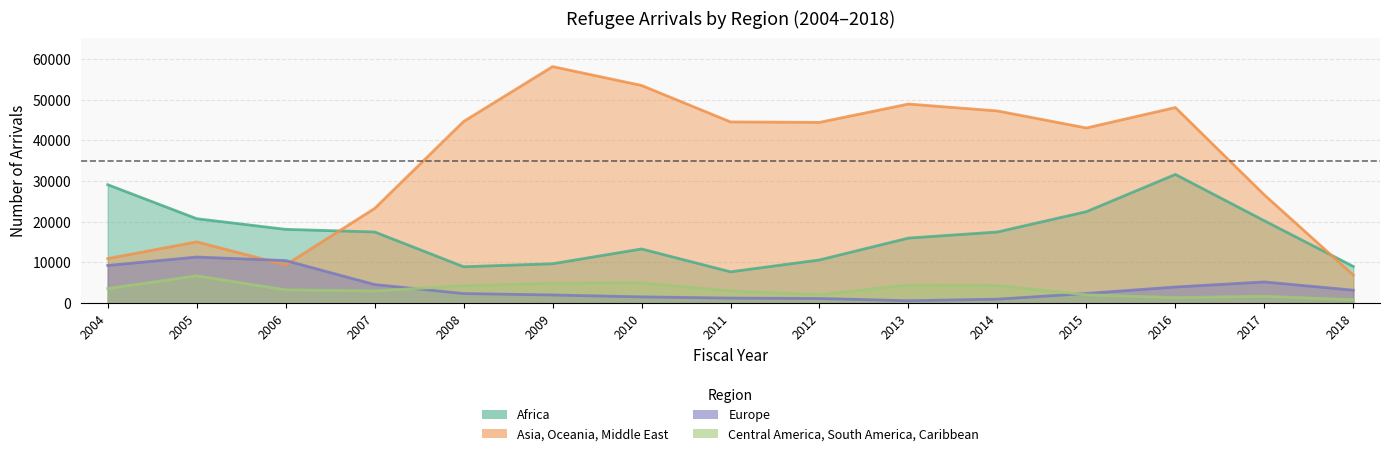

What are all the series names shown in the legend?

Africa, Asia, Oceania, Middle East, Europe, Central America, South America, Caribbean